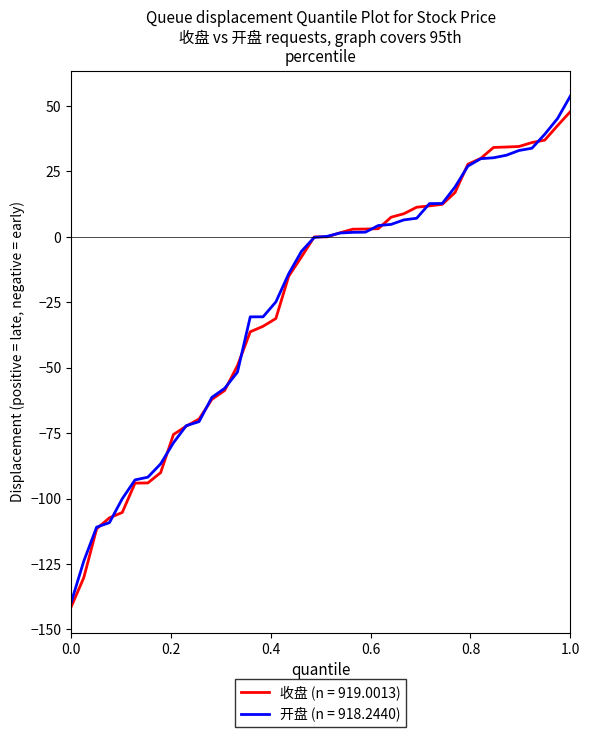

Which series has the largest range (max minus min)?

开盘 (n = 918.2440)